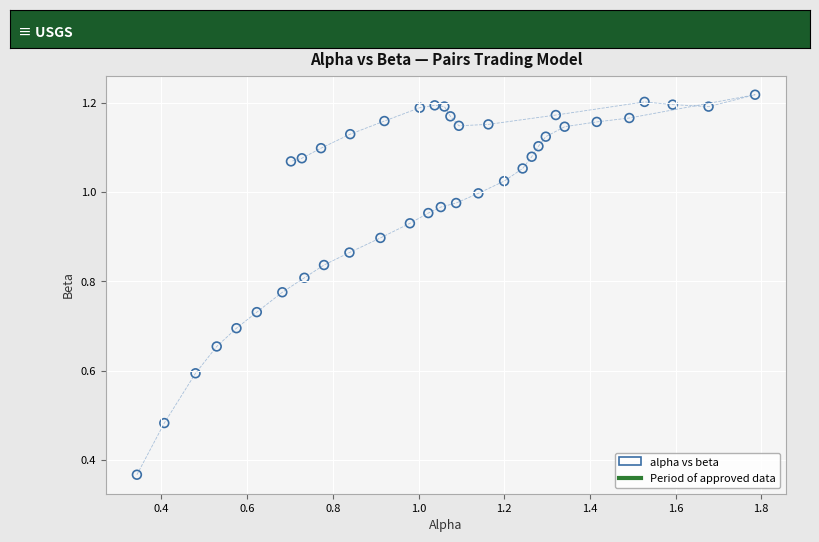

What is the range of X values (max minus min)?

1.4